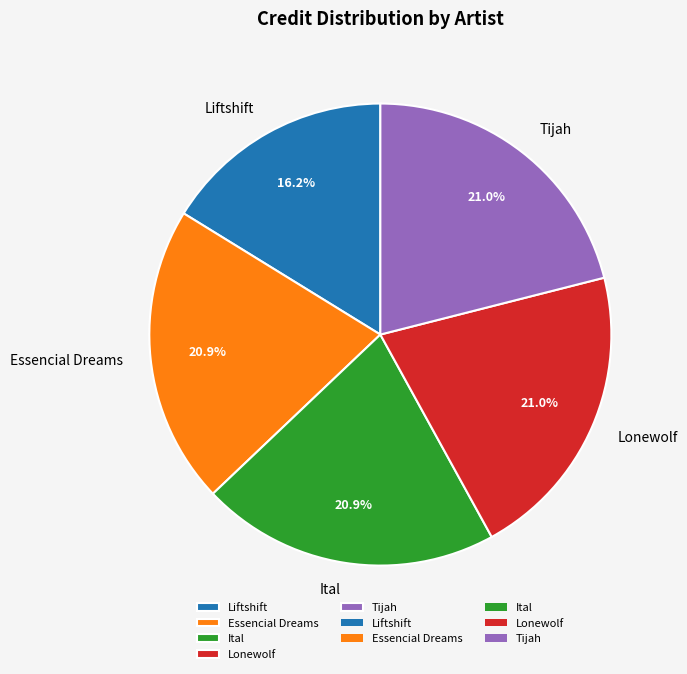

What is the total percentage of Liftshift and Lonewolf?

37.2%